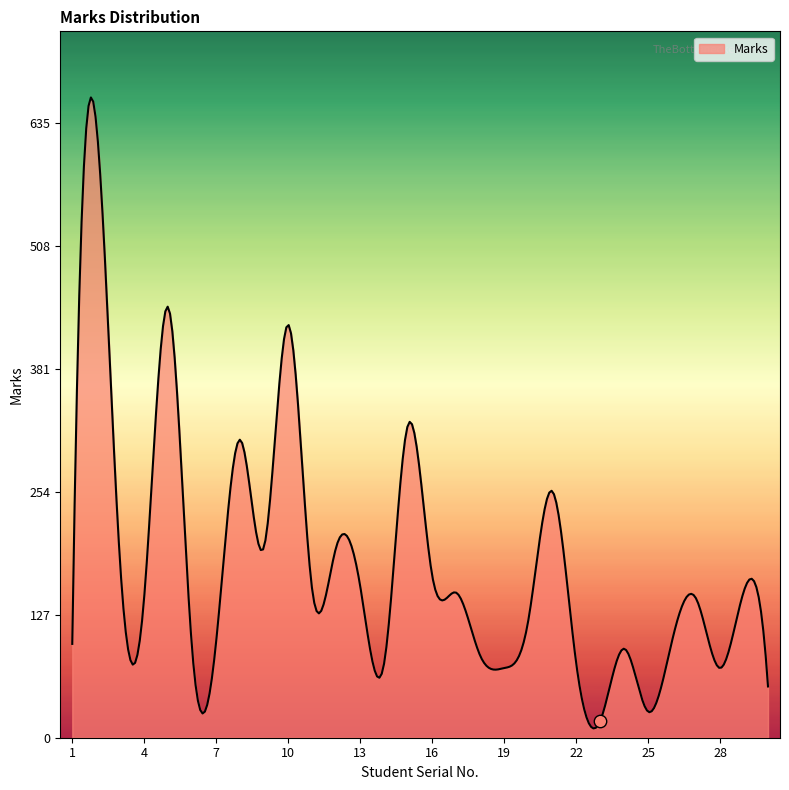

Between 28 and 6, which is larger?

6